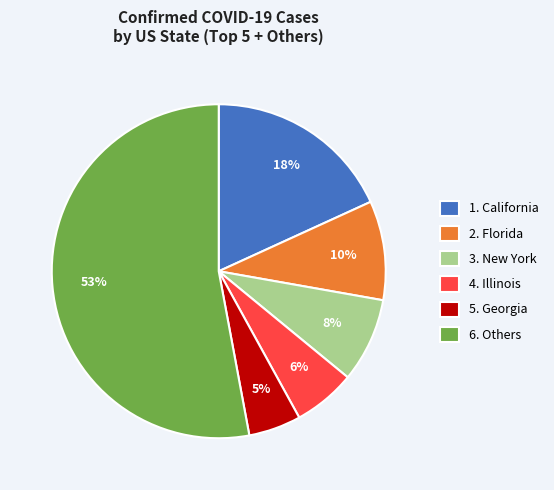

Between 1. California and 5. Georgia, which is larger?

1. California